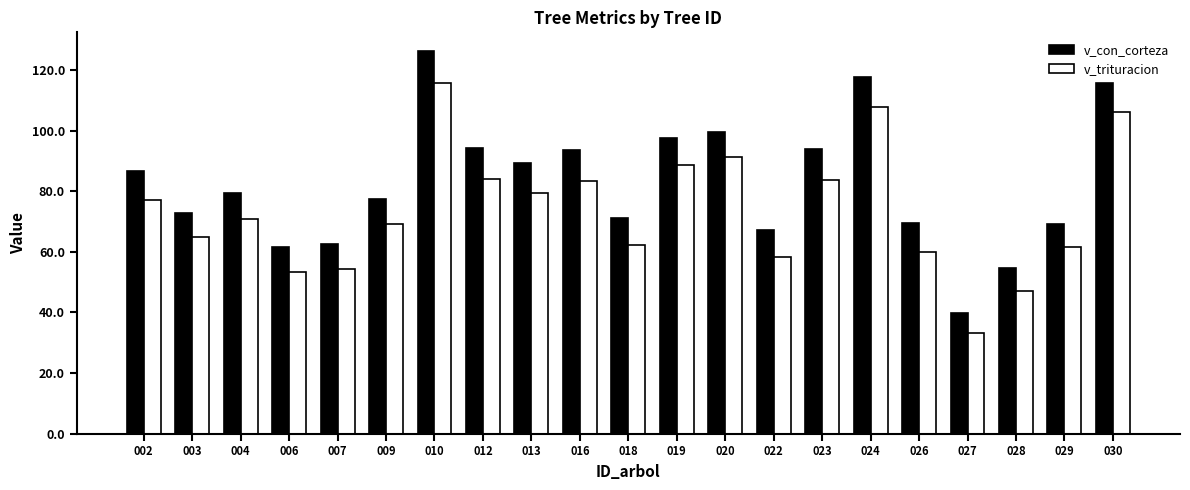

What is the value of the v_con_corteza bar at the 8th from the left?

94.4